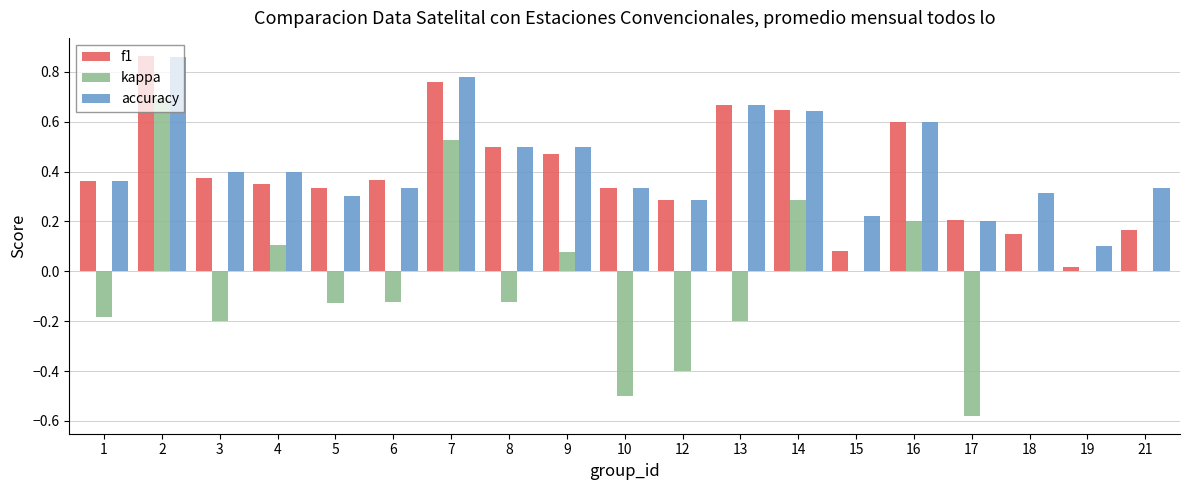

What is the sum of the accuracy values at 7 and 21?

1.1